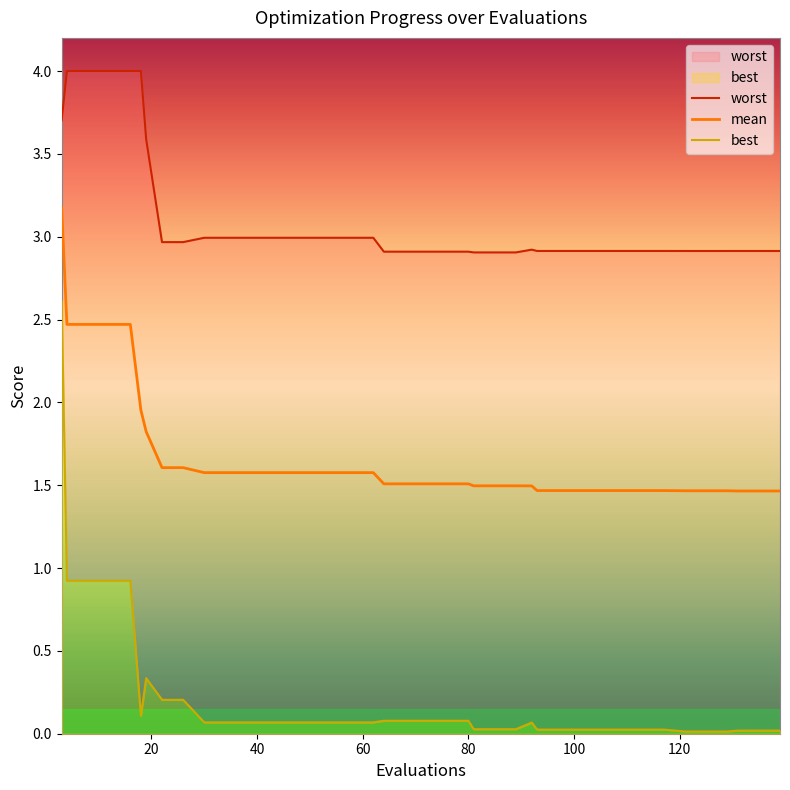

What is the highest value of the mean series?

3.2